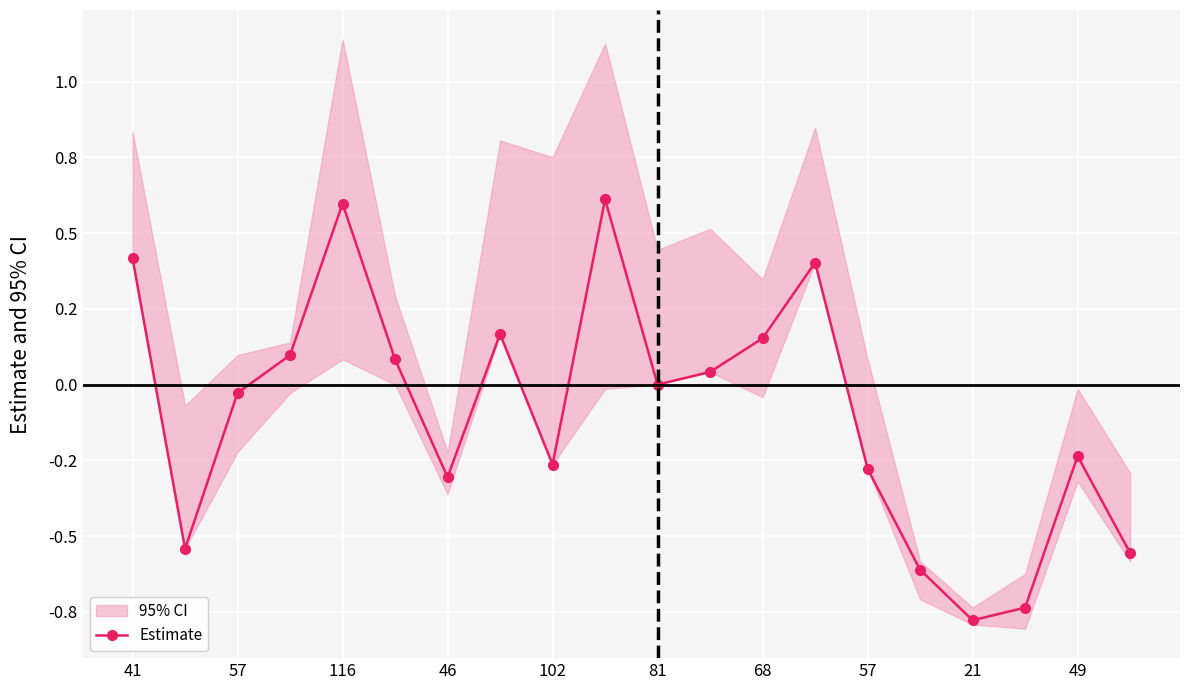

At which category does the chart reach its minimum across all series?

21